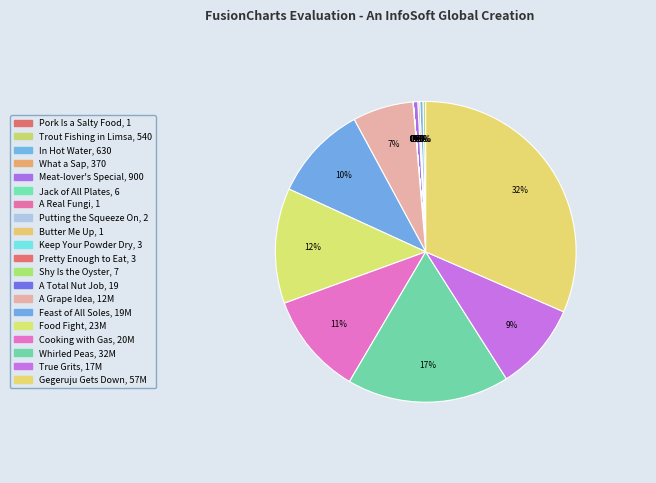

What is the largest slice in the pie chart?

Gegeruju Gets Down